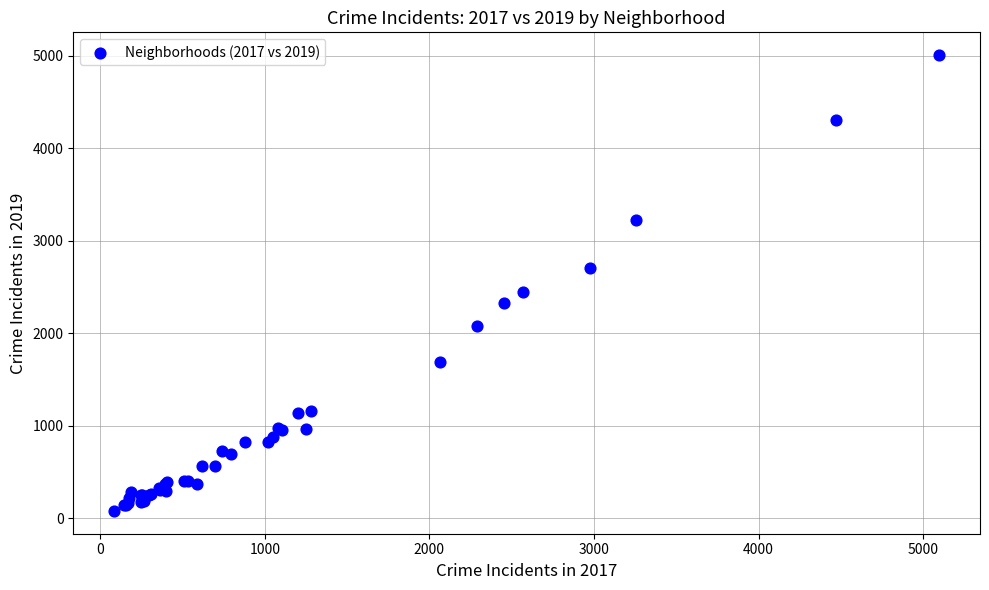

What Y value in the scatter plot is closest to 2542?

2441